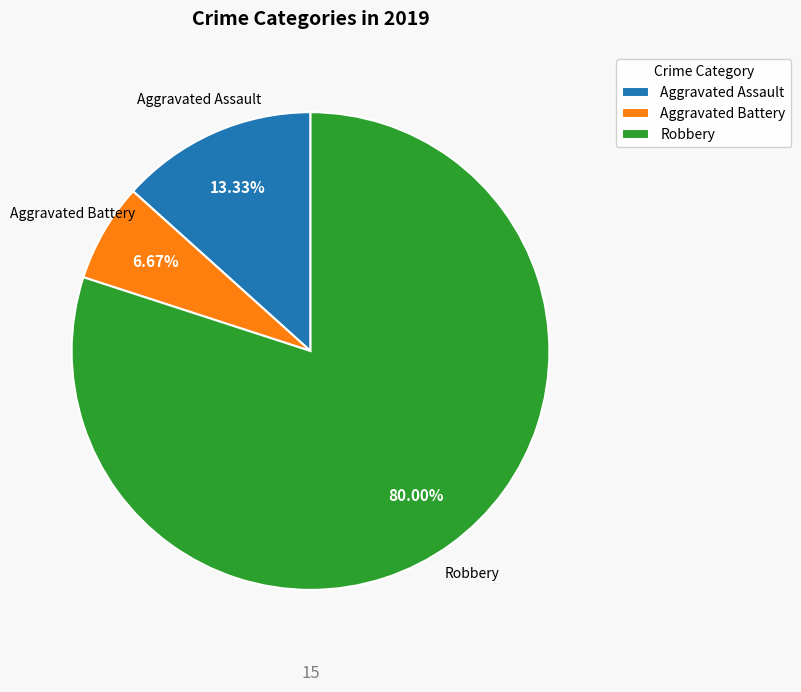

To the nearest percent, what percentage of the pie is Aggravated Assault?

13%